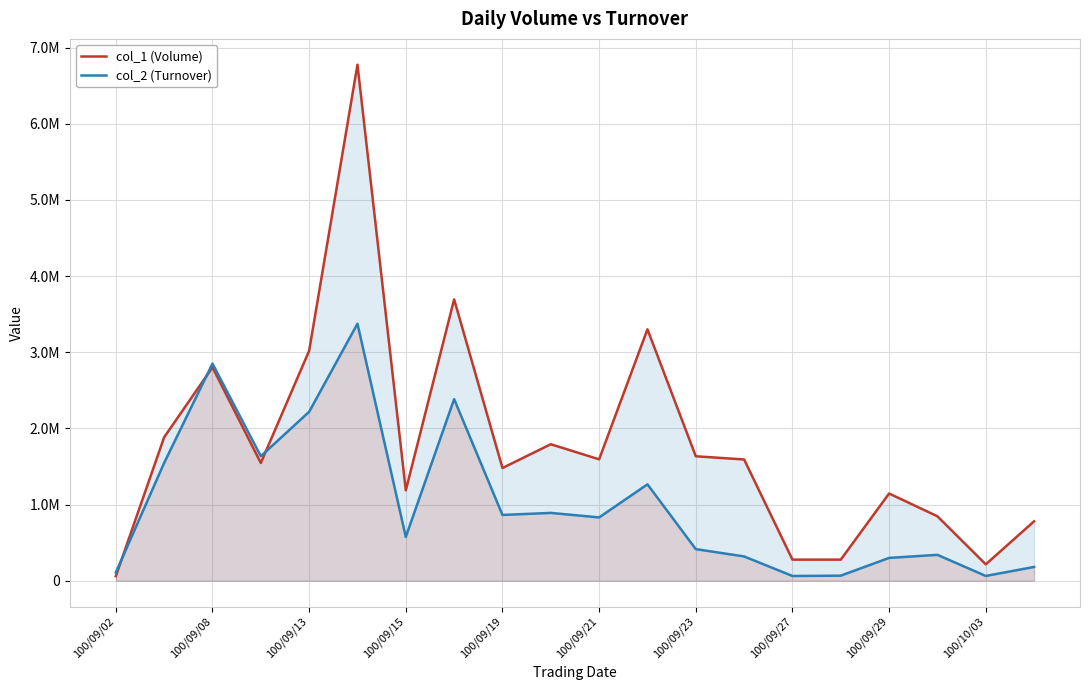

What is the maximum value for col_2 (Turnover)?

3374320